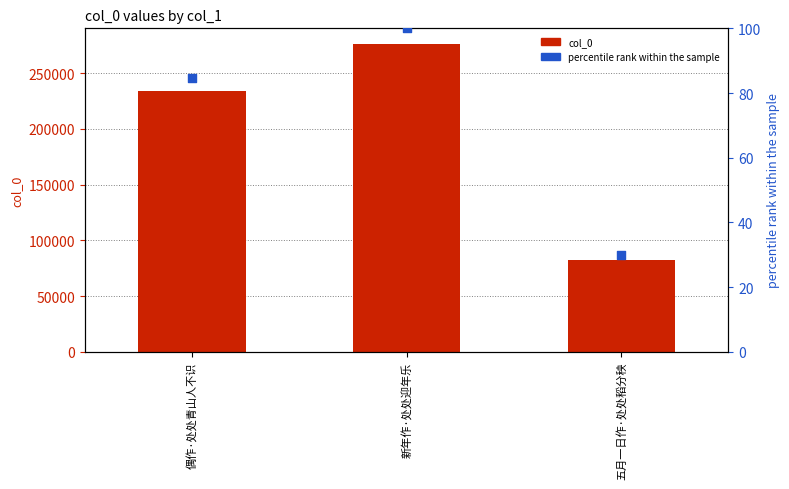

Which series contains the highest Y value?

col_0